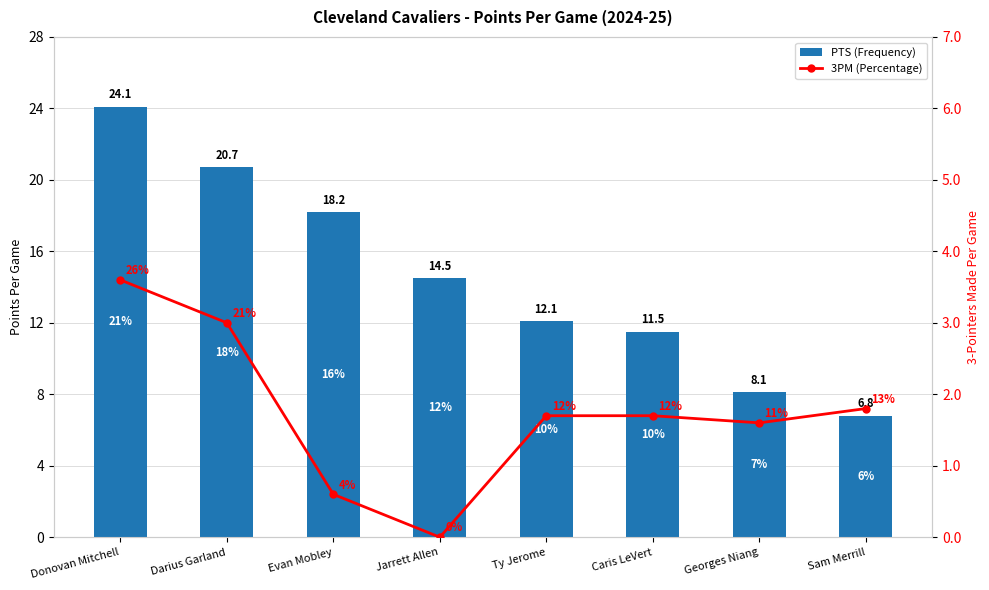

Is the value of 3PM (Percentage) at Jarrett Allen greater than the value of PTS (Frequency) at Ty Jerome?

No